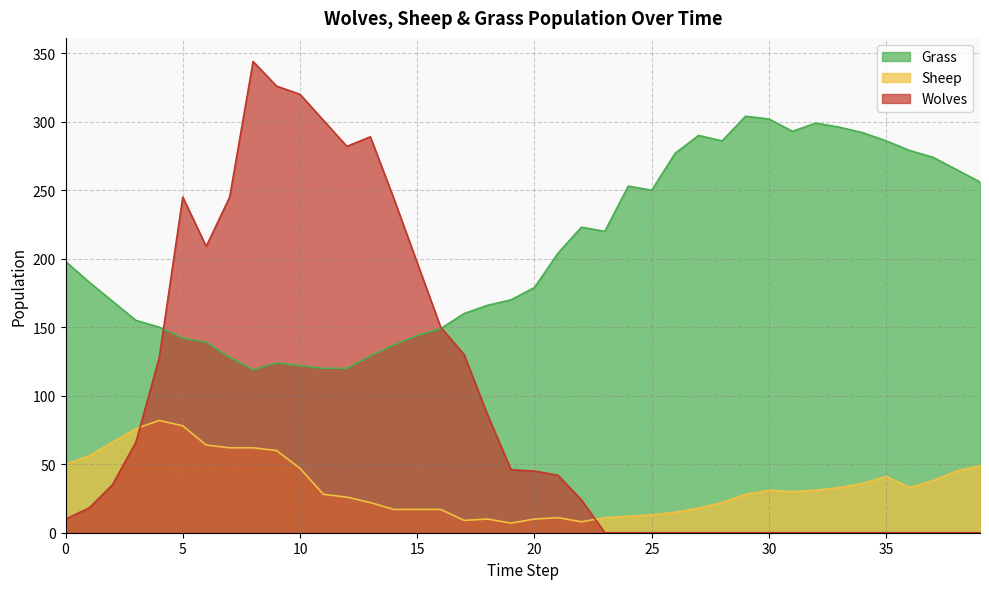

Which series has the largest range (max minus min)?

Wolves